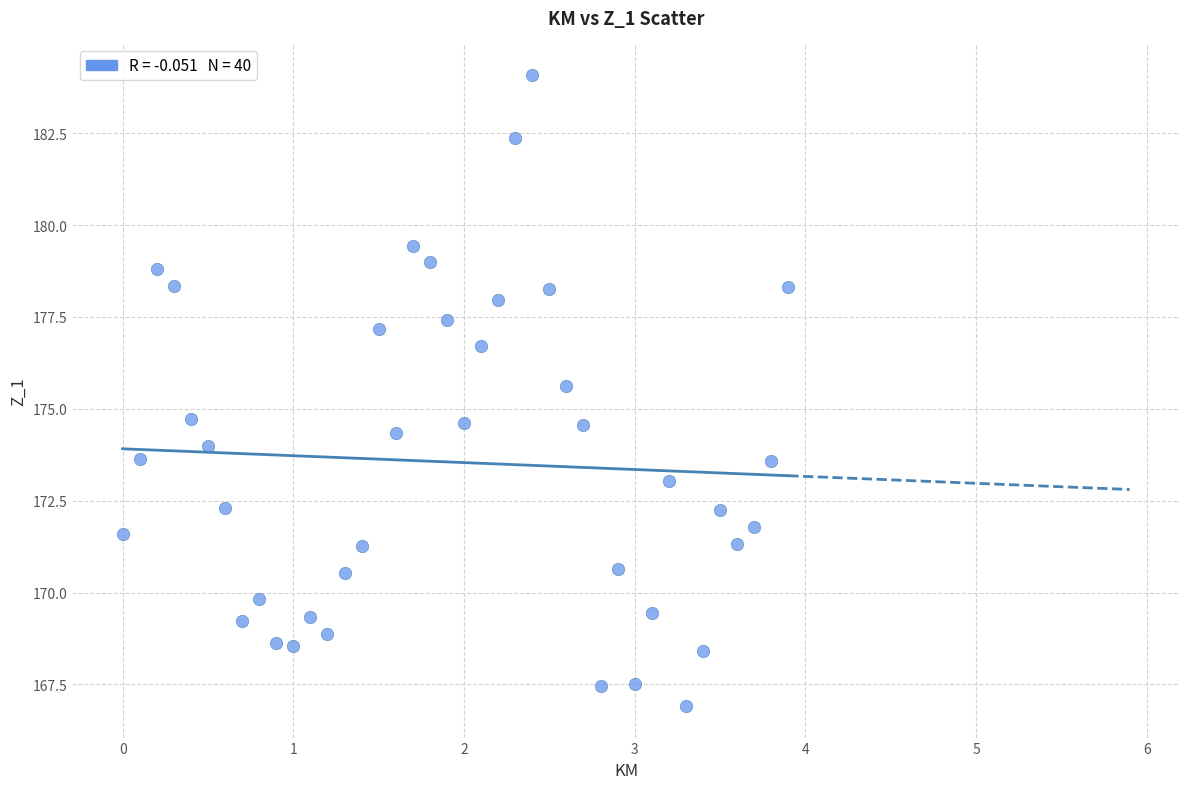

What is the range of X values (max minus min)?

3.9